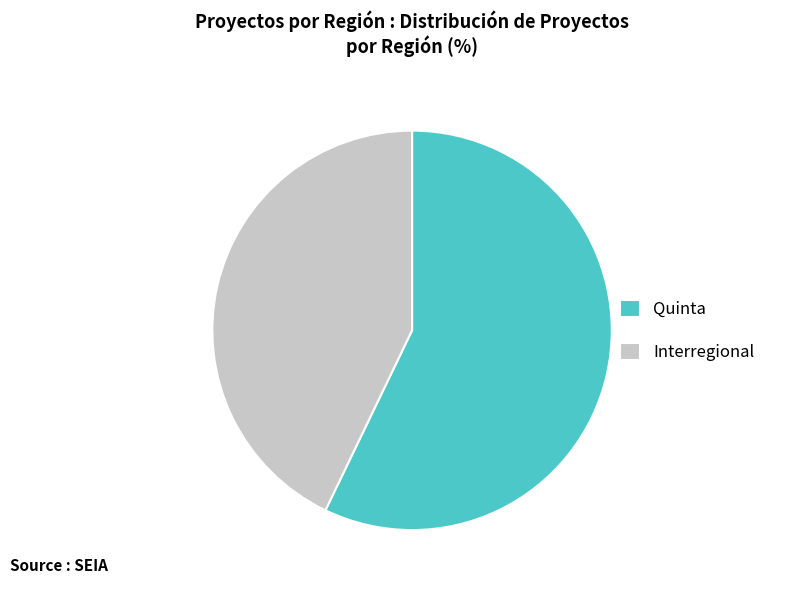

Which slice is the largest?

Quinta